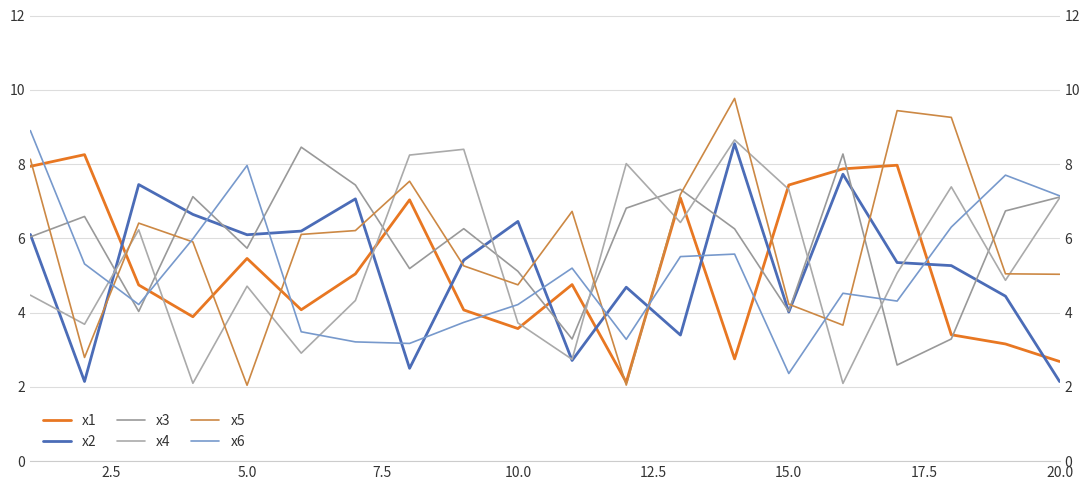

Rank the series by their maximum value, from highest to lowest.

x5, x6, x4, x2, x3, x1